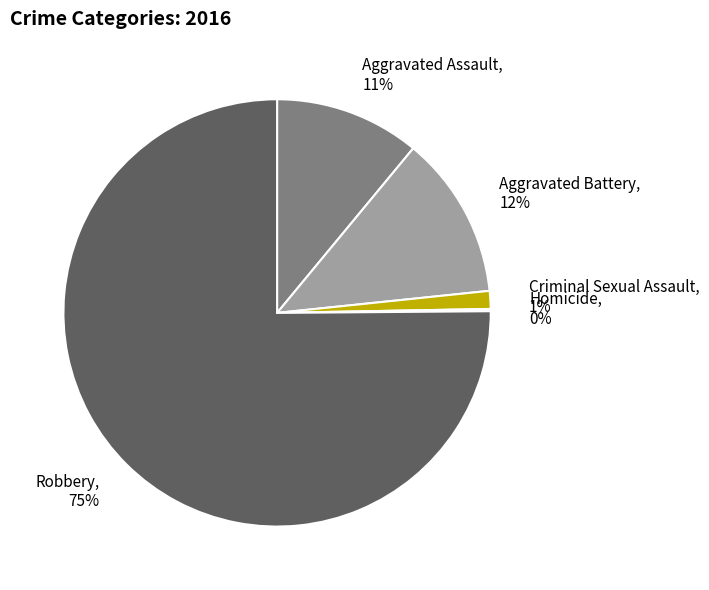

True or false: Aggravated Assault accounts for 4% of the total.

False